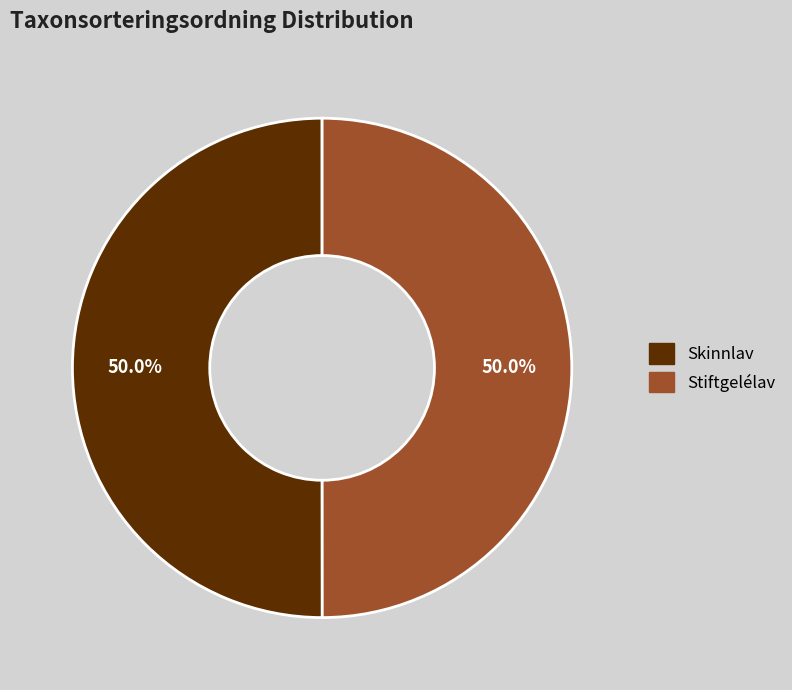

What percentage is NOT represented by Skinnlav?

50.0%